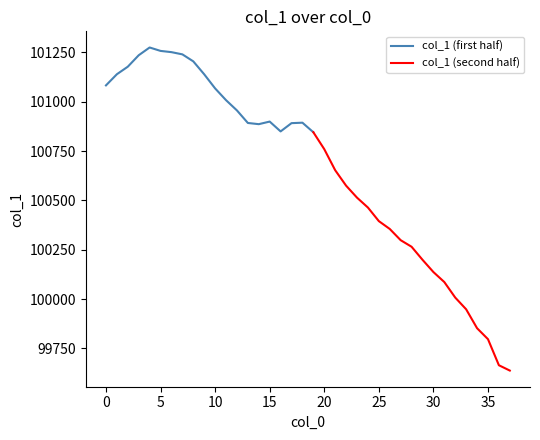

True or false: there are more than 1 points higher than both neighbors.

True